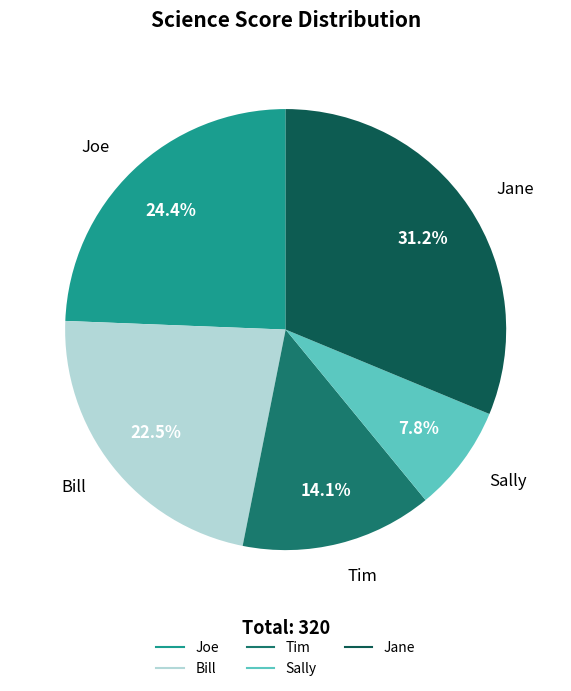

Rank the categories by value from lowest to highest.

Sally, Tim, Bill, Joe, Jane